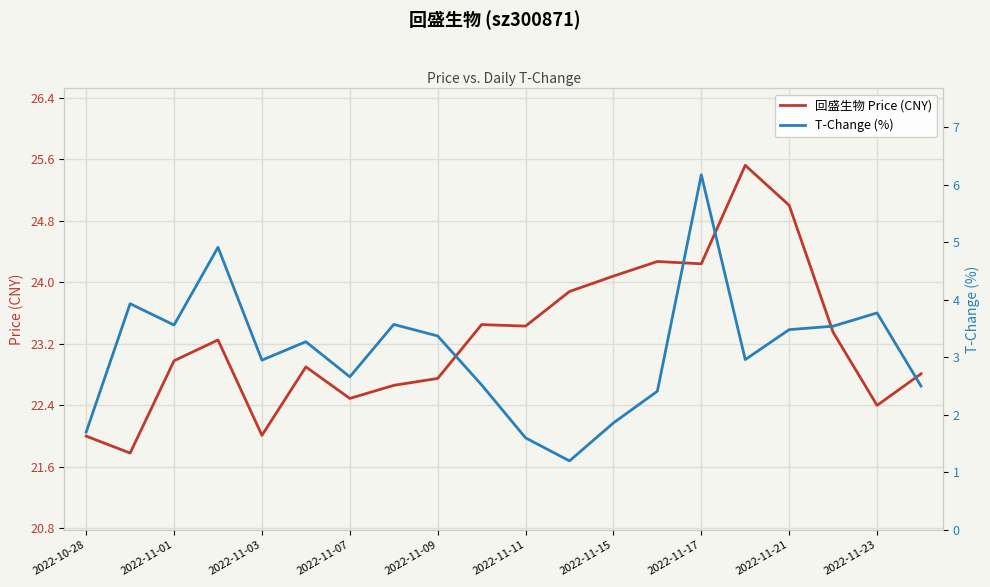

Which series has the widest spread of values?

T-Change (%)